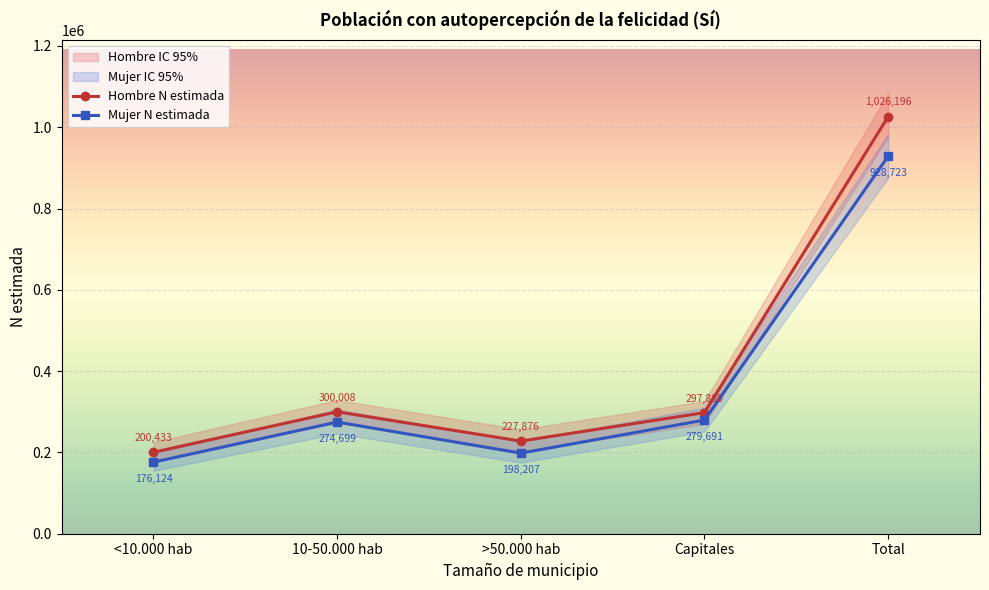

What is the lowest value of the Mujer N estimada series?

176124